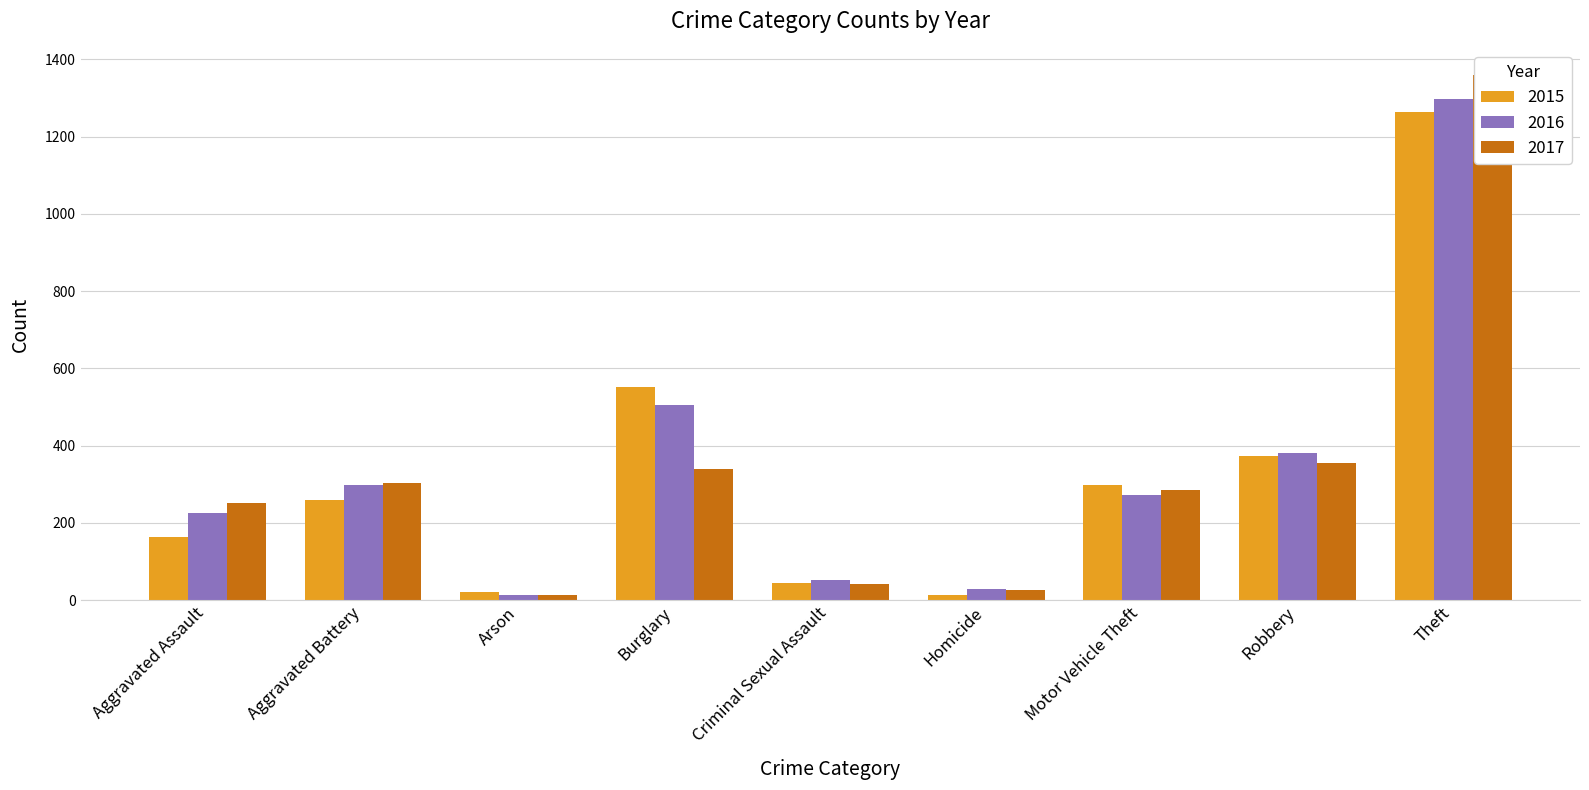

At which category does the chart reach its peak across all series?

Theft